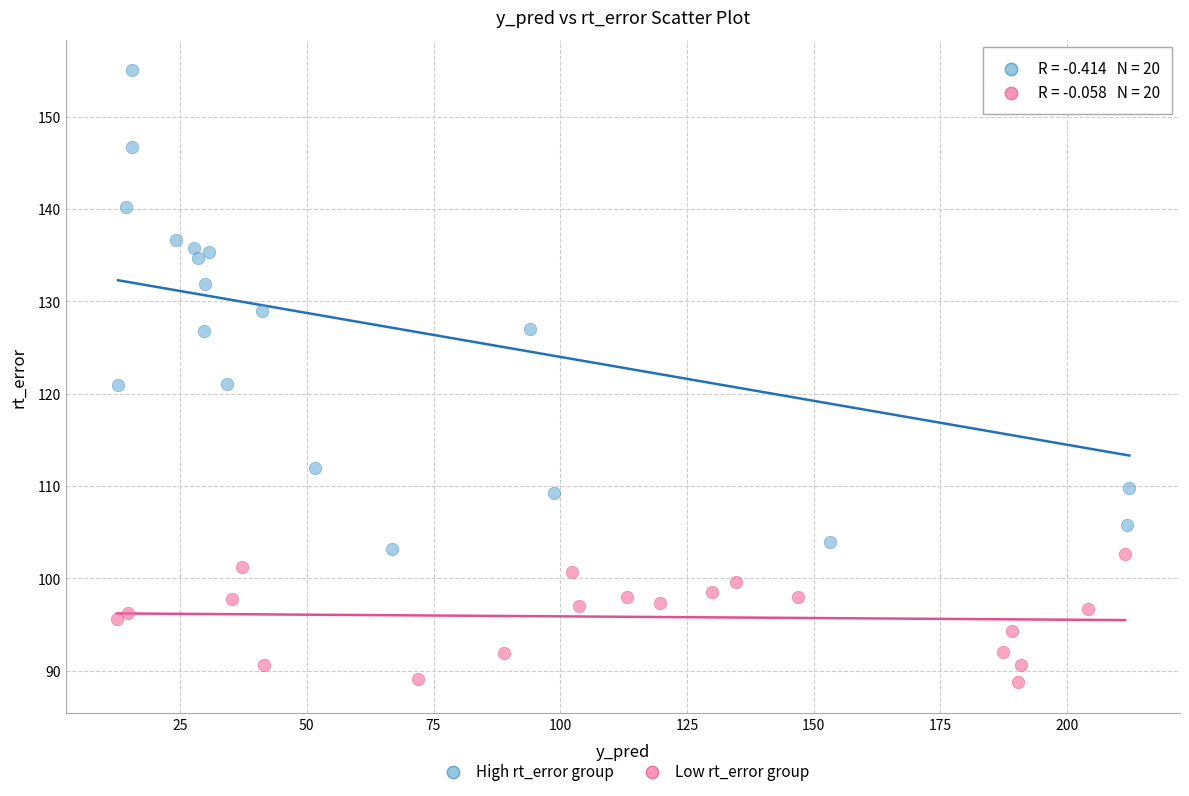

What are all the series names shown in the legend?

High rt_error group, Low rt_error group